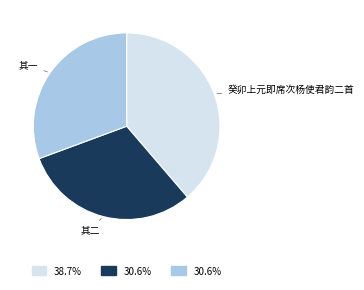

Does any single category account for the majority?

No